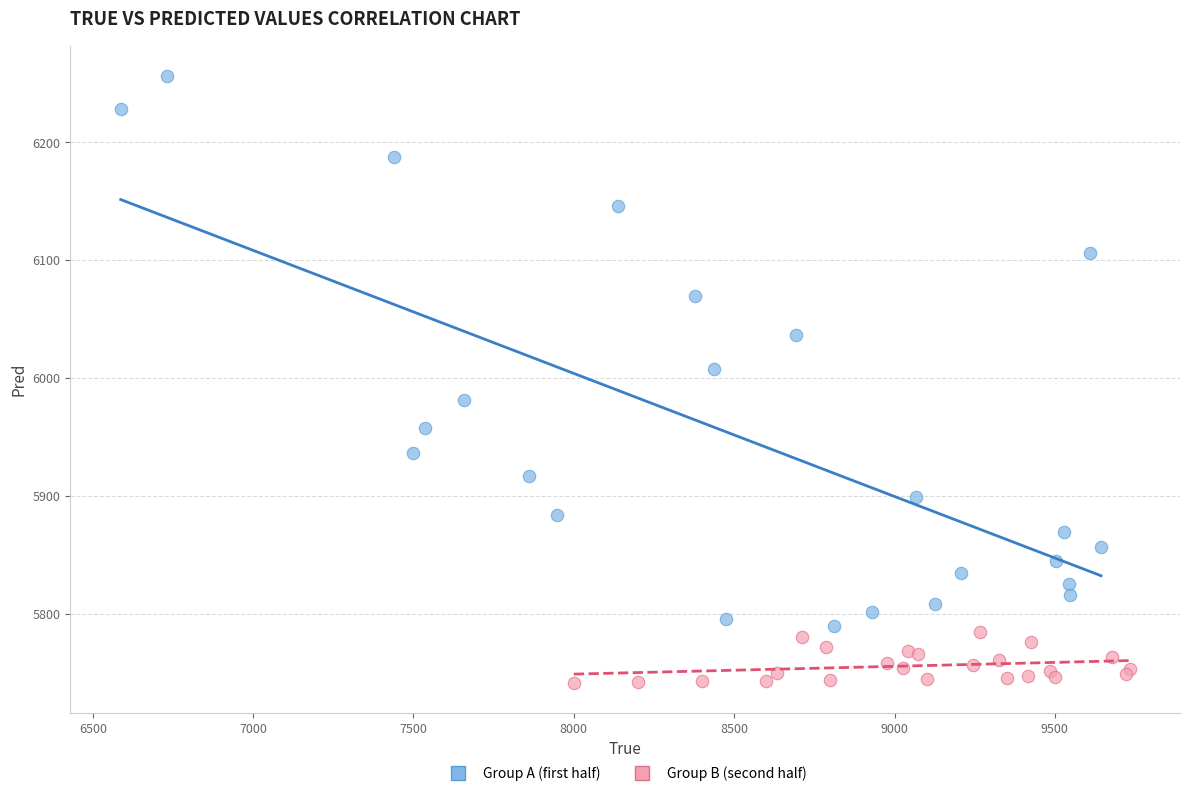

Which series reaches the minimum Y coordinate?

Group B (second half)